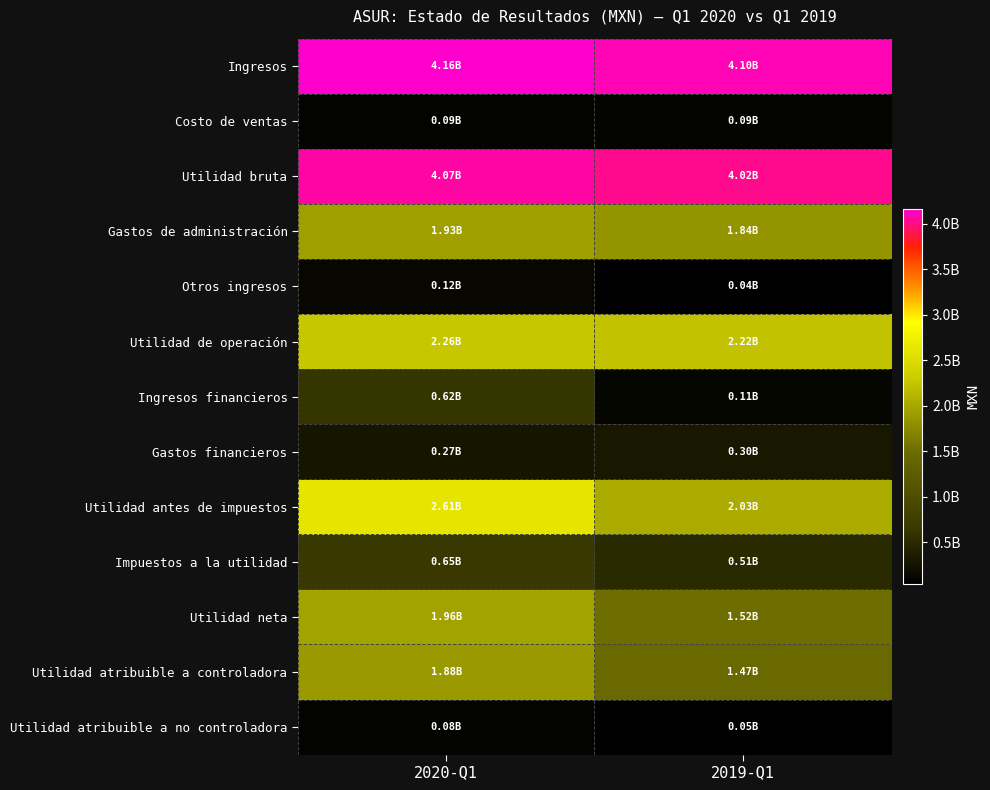

What is the minimum value shown in the chart?

41444000